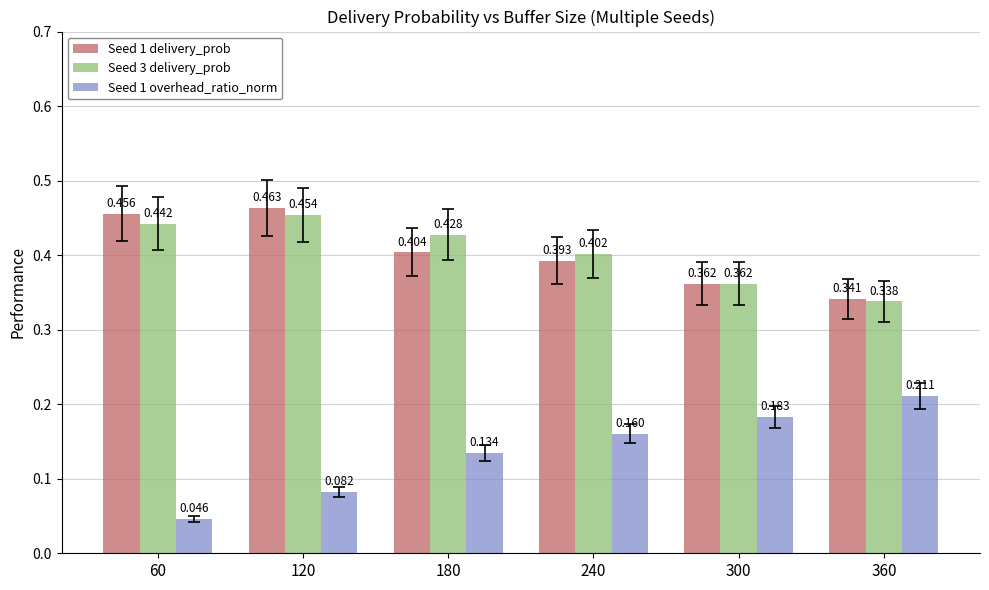

How many distinct data groups are displayed?

3